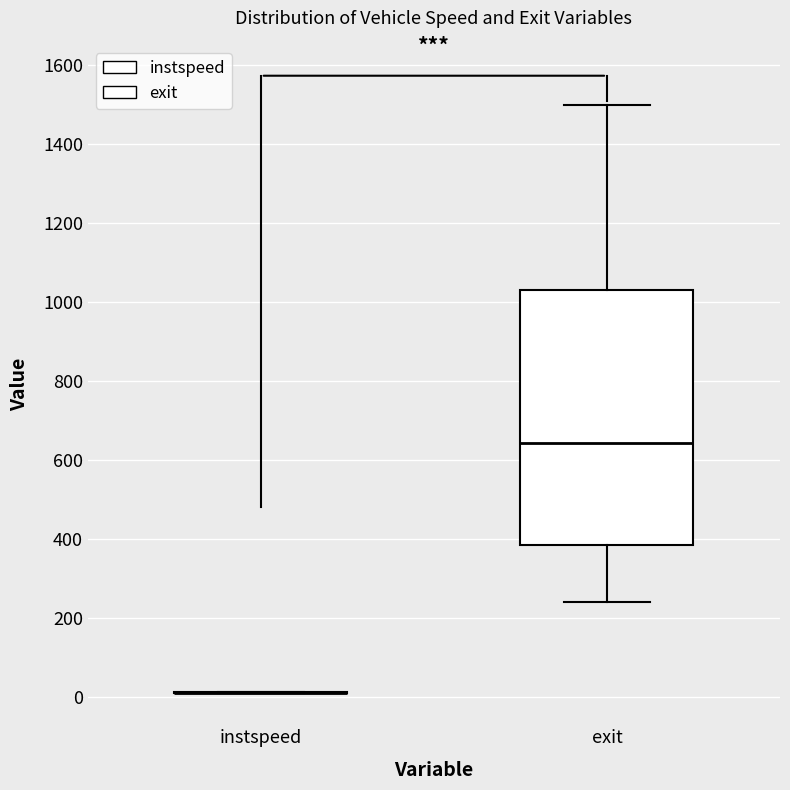

Reading left to right, transcribe this box plot: for each box, give where its median line is, the range the box spans, and where its two whiskers end, as read against the y-axis. The values are not printed on the chart, so give them approximately, as read against the axis.

instspeed: box collapsed to a line at 20, whiskers 0 to 20
exit: median 640, box 380 to 1040, whiskers 240 to 1500